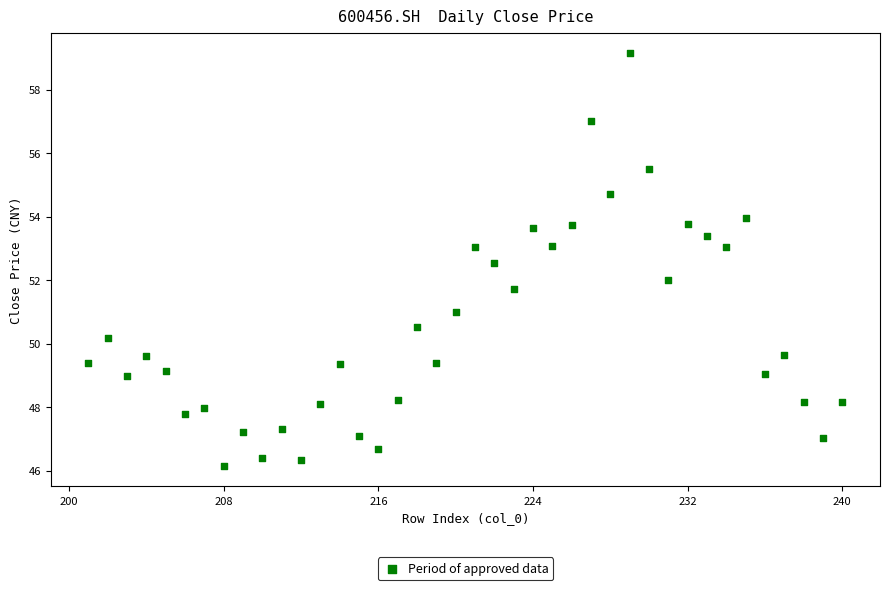

What is the range of X values (max minus min)?

39.0